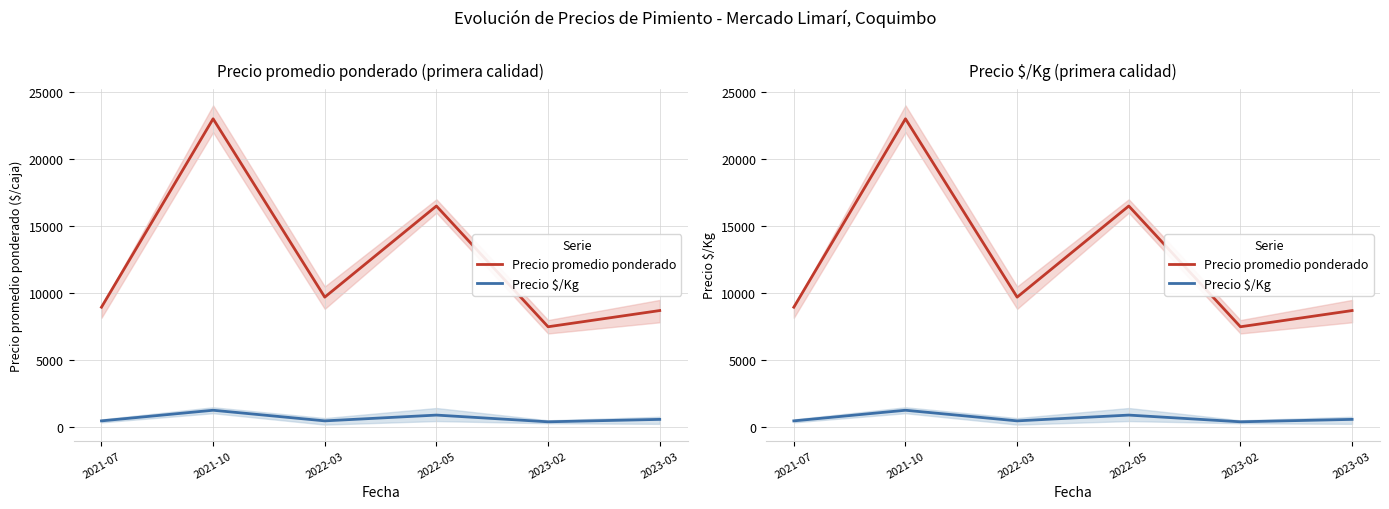

The value of Precio promedio ponderado at 2021-10 is 23000. True or false?

True